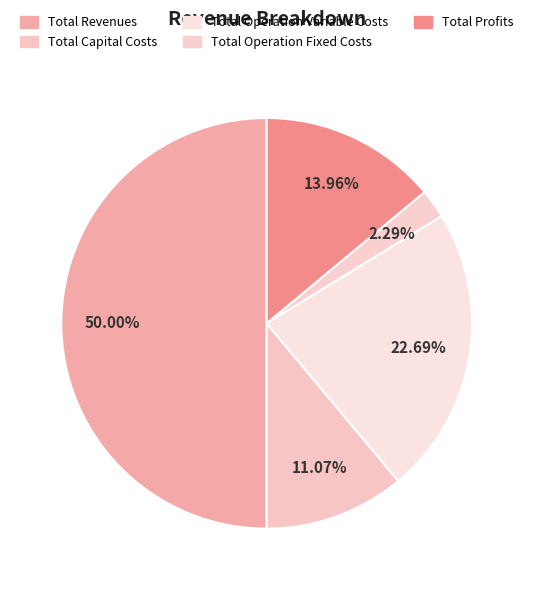

The Total Operation Variable Costs slice represents 31% of the pie. True or false?

False